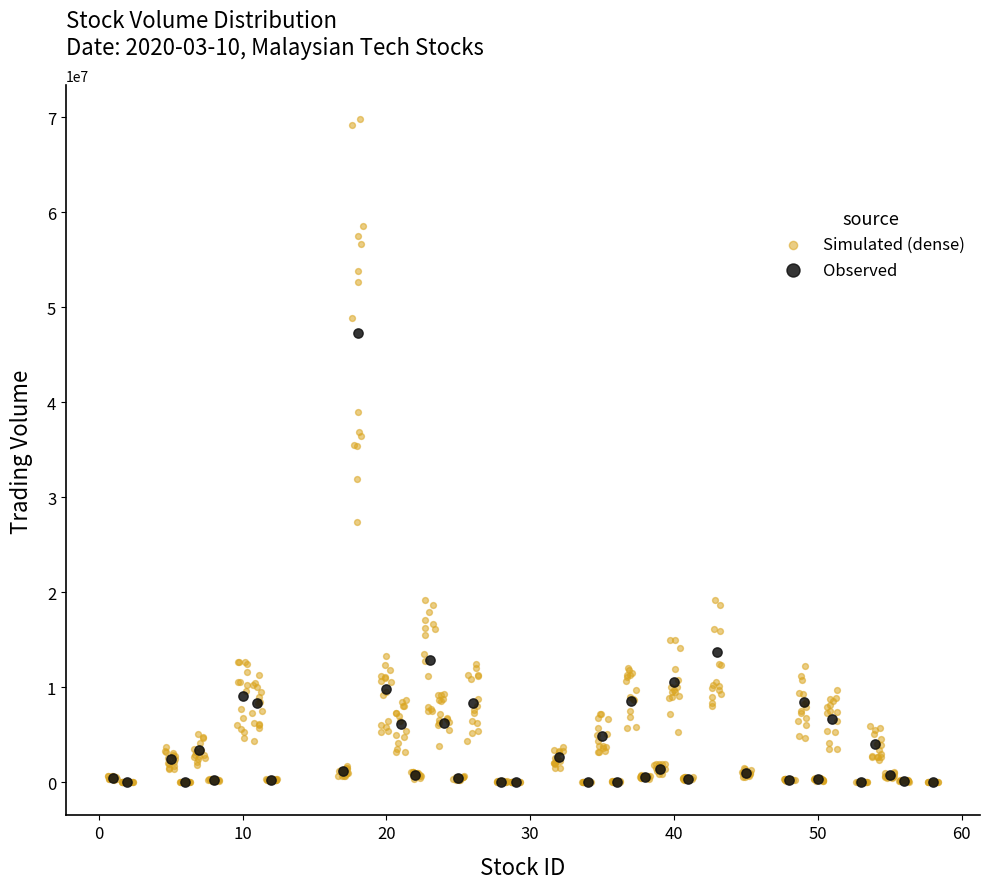

Which series has the largest Y range (max minus min)?

Simulated (dense)